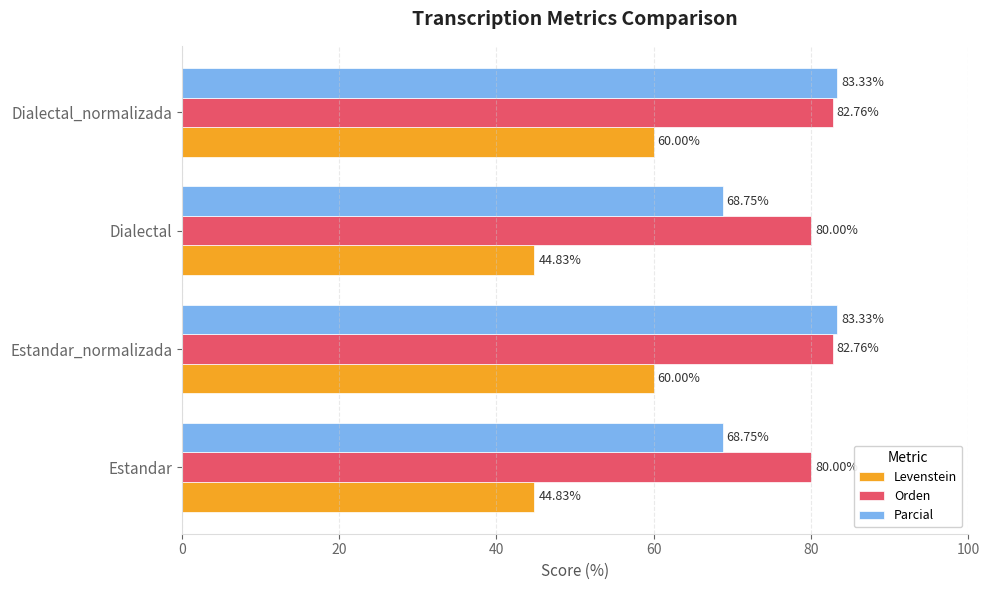

Is the value of Orden at Dialectal_normalizada greater than the value of Levenstein at Estandar?

Yes